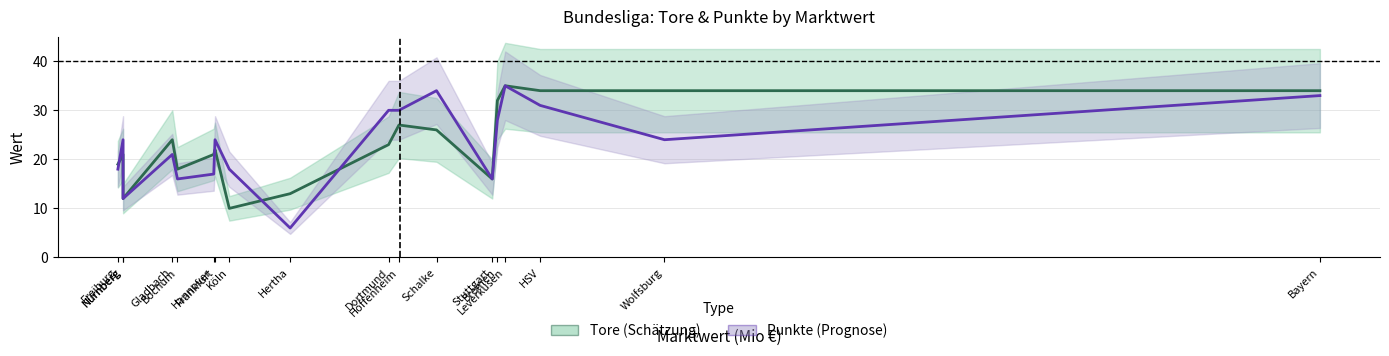

How many times do Punkte and Tore cross each other?

4